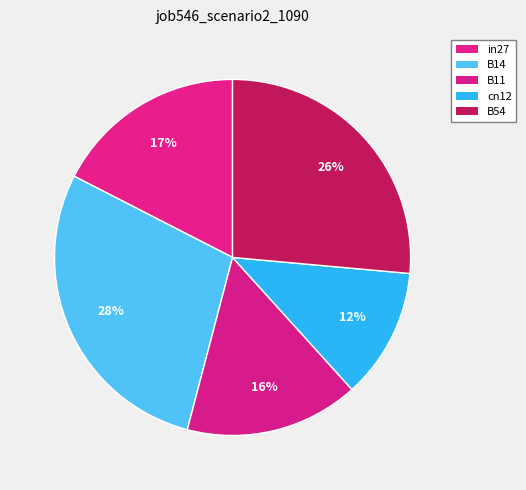

Does B54 represent more than half of the total?

No